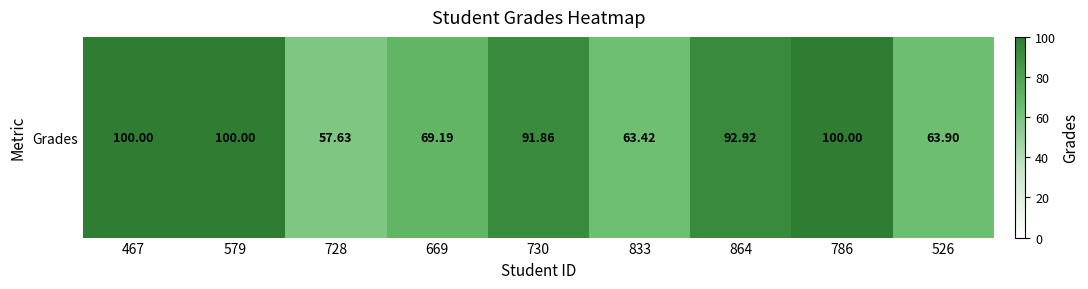

Read the value at 467.

100.0